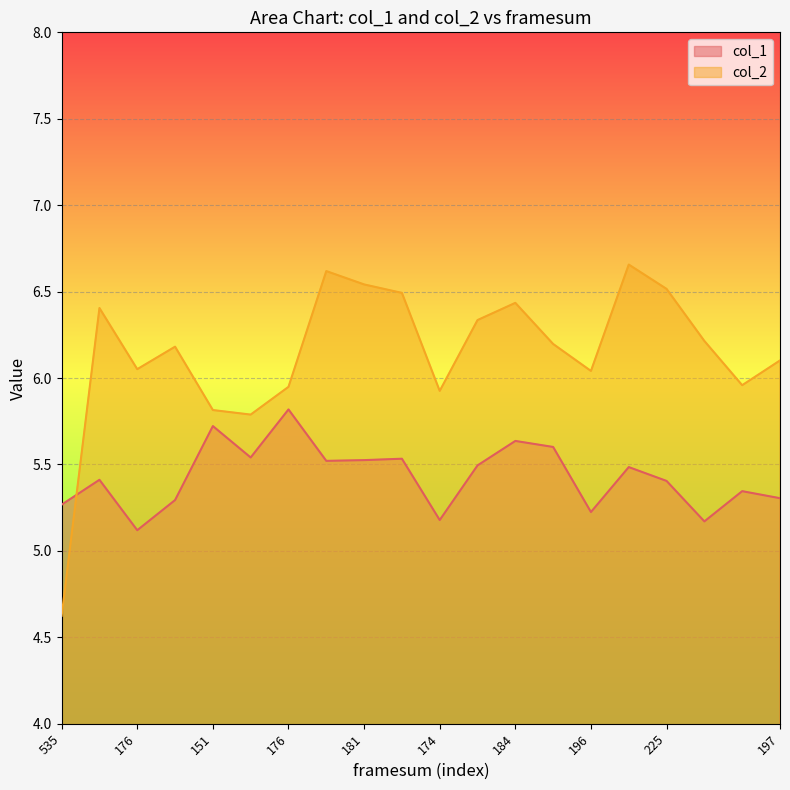

Reading left to right, list all the values displayed in this chart.

col_1: 5.3	5.4	5.1	5.3	5.7	5.5	5.8	5.5	5.5	5.5	5.2	5.5	5.6	5.6	5.2	5.5	5.4	5.2	5.3	5.3
col_2: 4.6	6.4	6.1	6.2	5.8	5.8	5.9	6.6	6.5	6.5	5.9	6.3	6.4	6.2	6.0	6.7	6.5	6.2	6.0	6.1